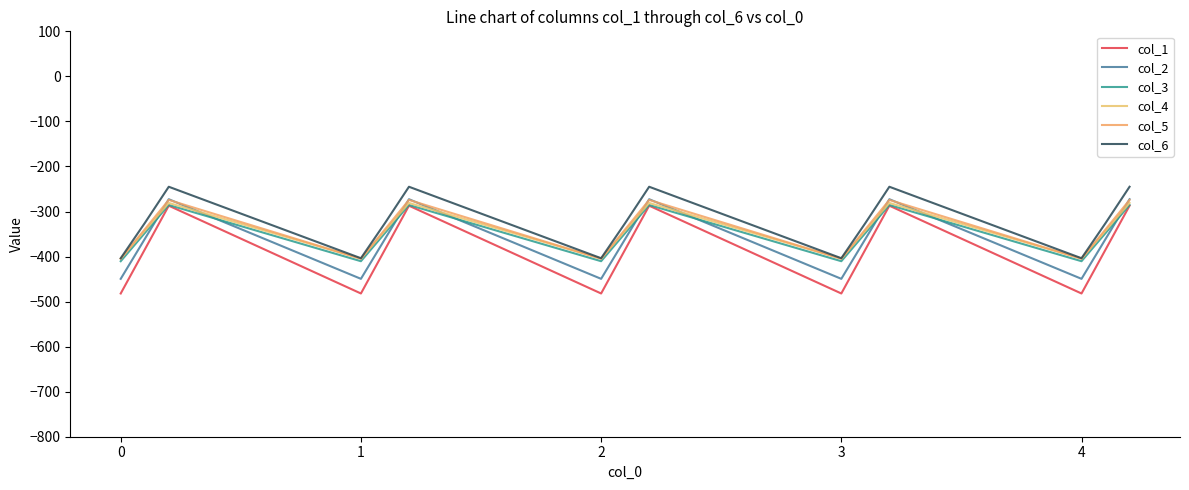

True or false: col_6 has more than 1 points higher than both neighbors.

True